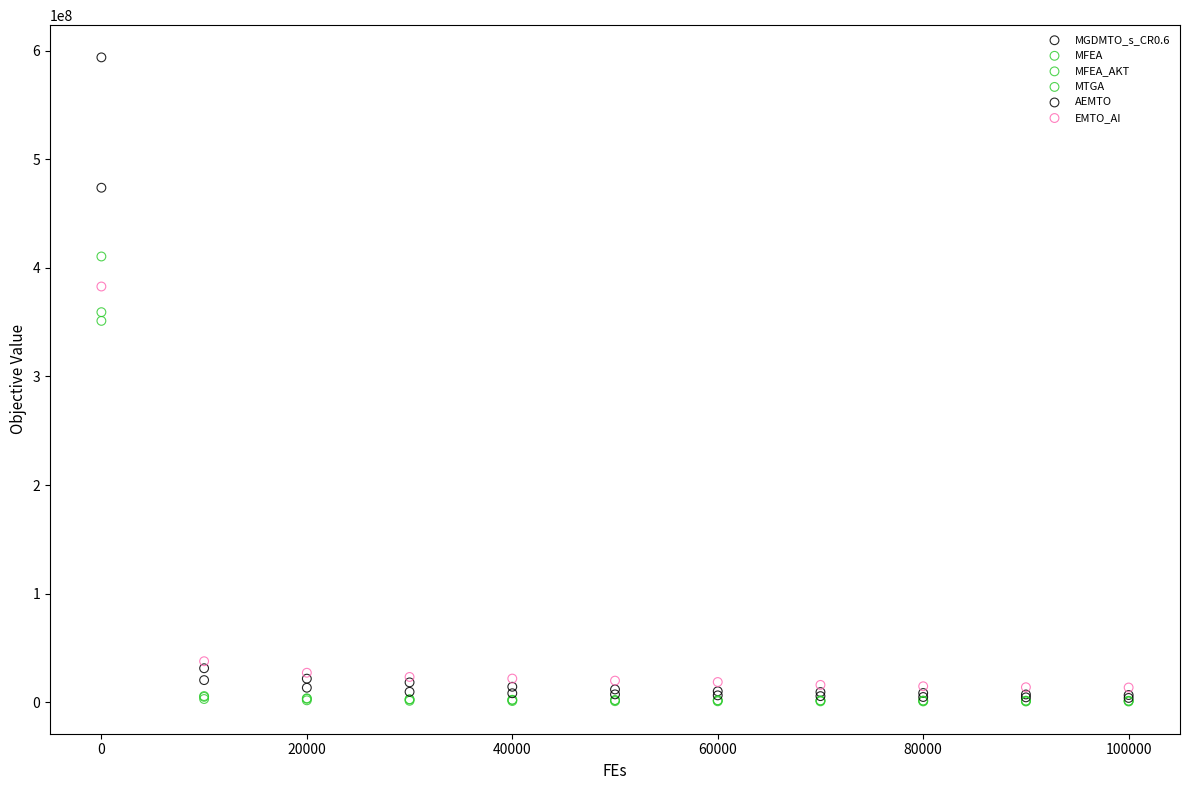

In the AEMTO series, what Y value is closest to 238871509?

20256990.5